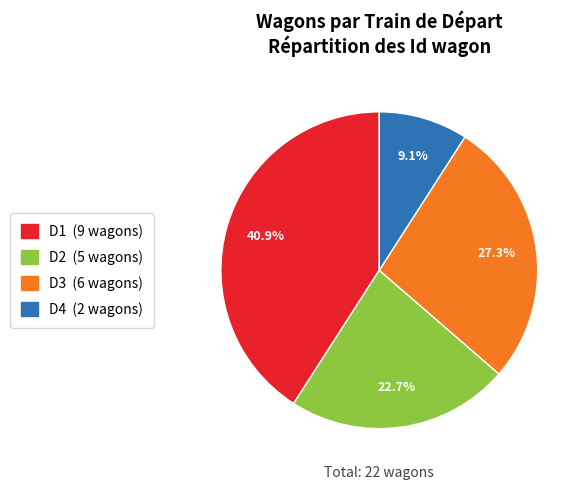

To the nearest percent, what is the difference between the D4 and D2 slice percentages?

14%